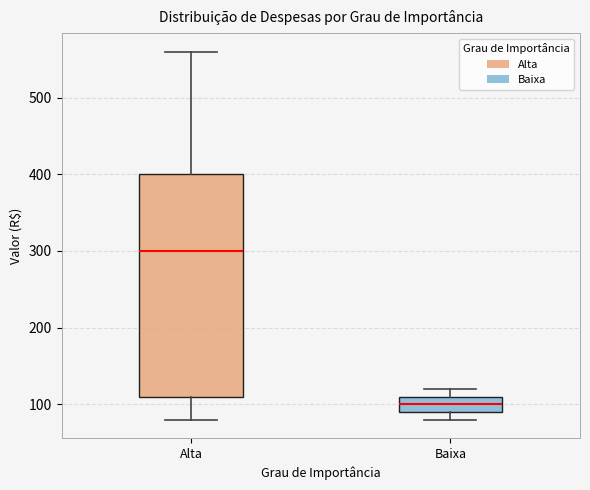

Which box's median line is the lowest?

Baixa